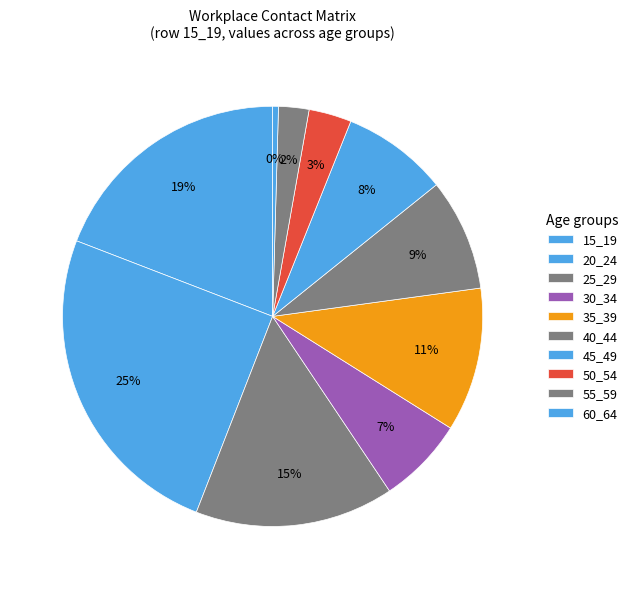

Is it true that 45_49 is 1% of the pie?

False